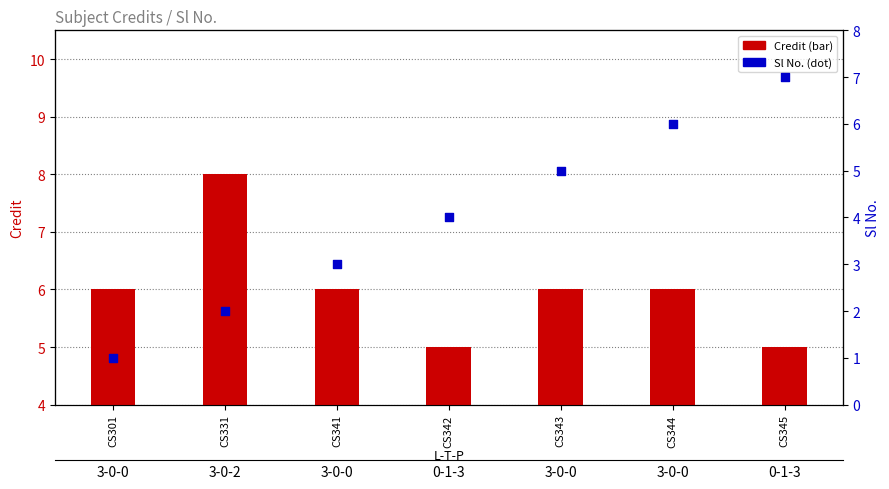

Which series has the widest spread of Y values?

Sl No.